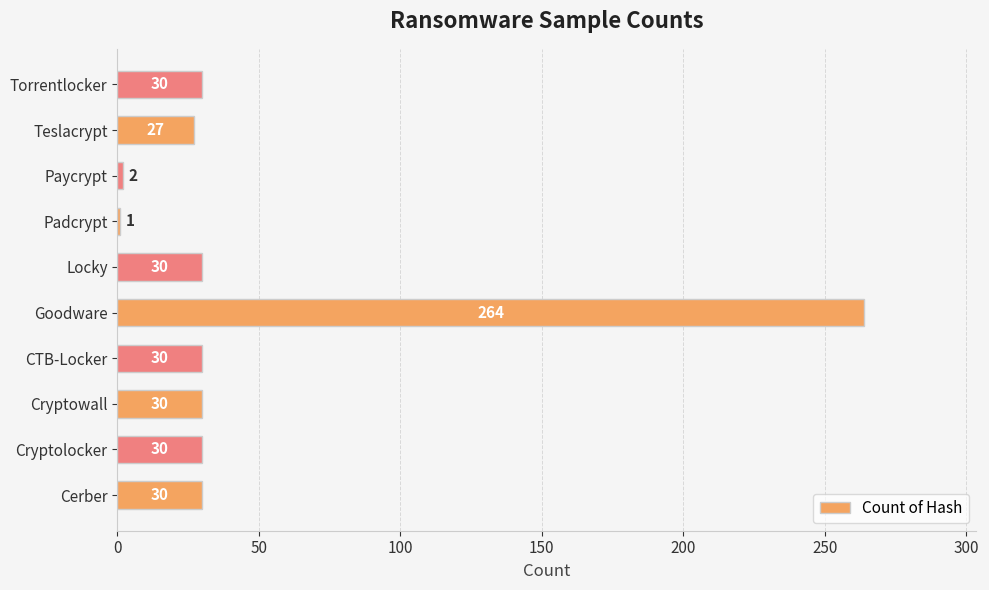

Between Paycrypt and Teslacrypt, which is larger?

Teslacrypt